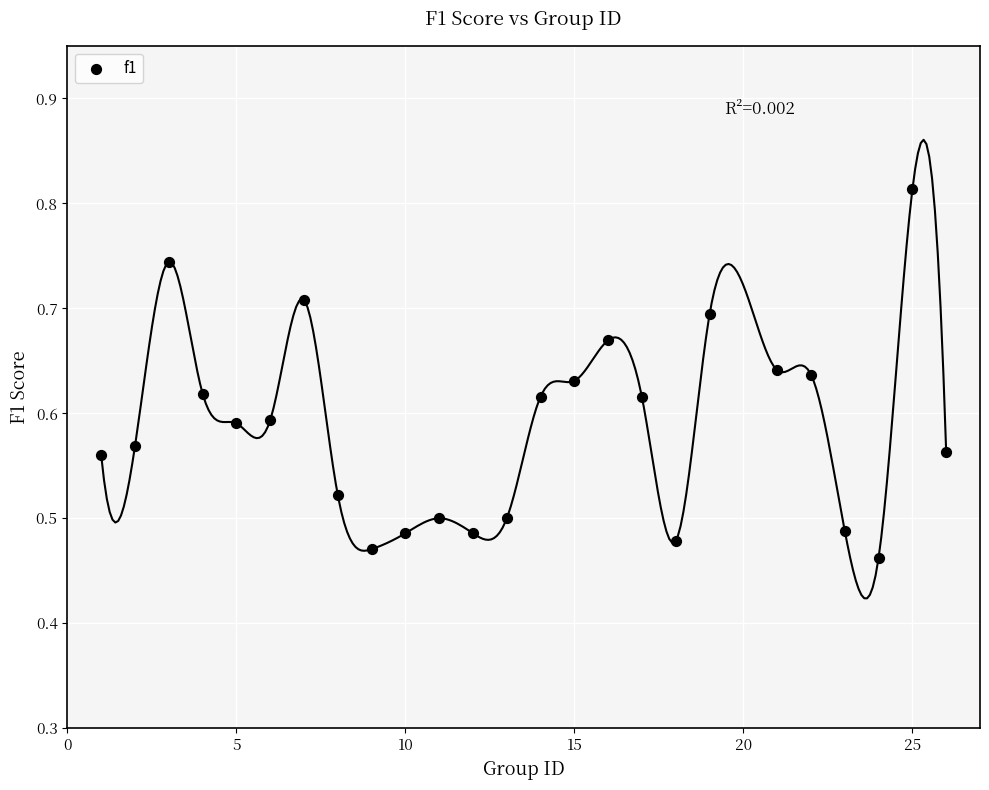

What is the range of Y values (max minus min)?

0.4